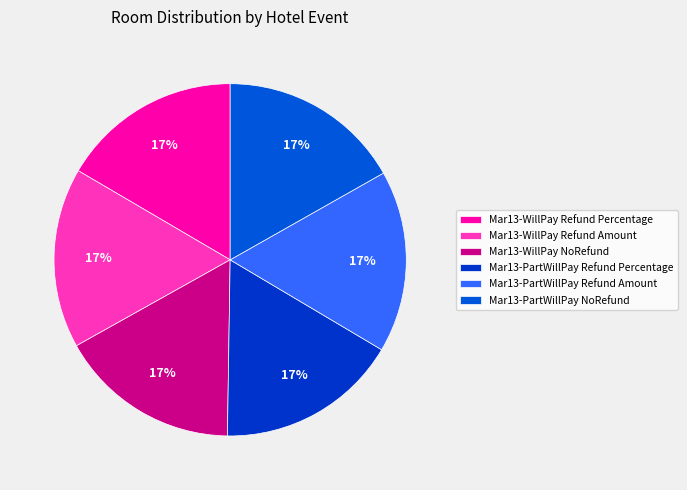

To the nearest percent, what is the combined percentage of Mar13-WillPay Refund Percentage and Mar13-PartWillPay Refund Percentage?

33%